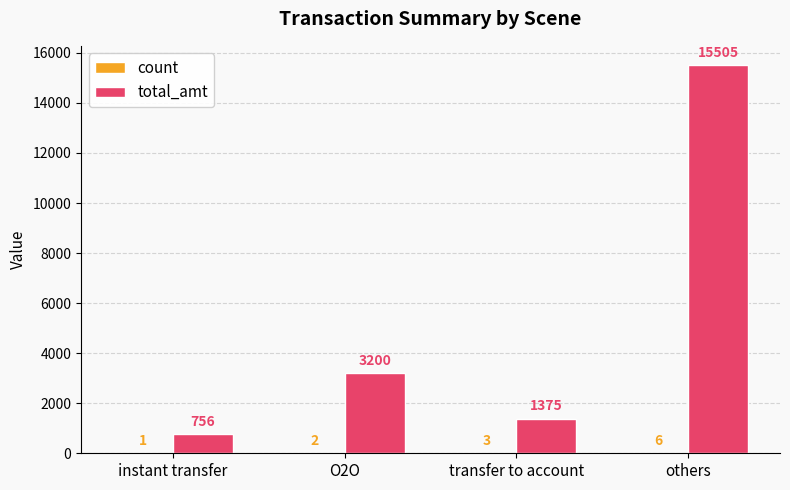

What is the maximum value for total_amt?

15505